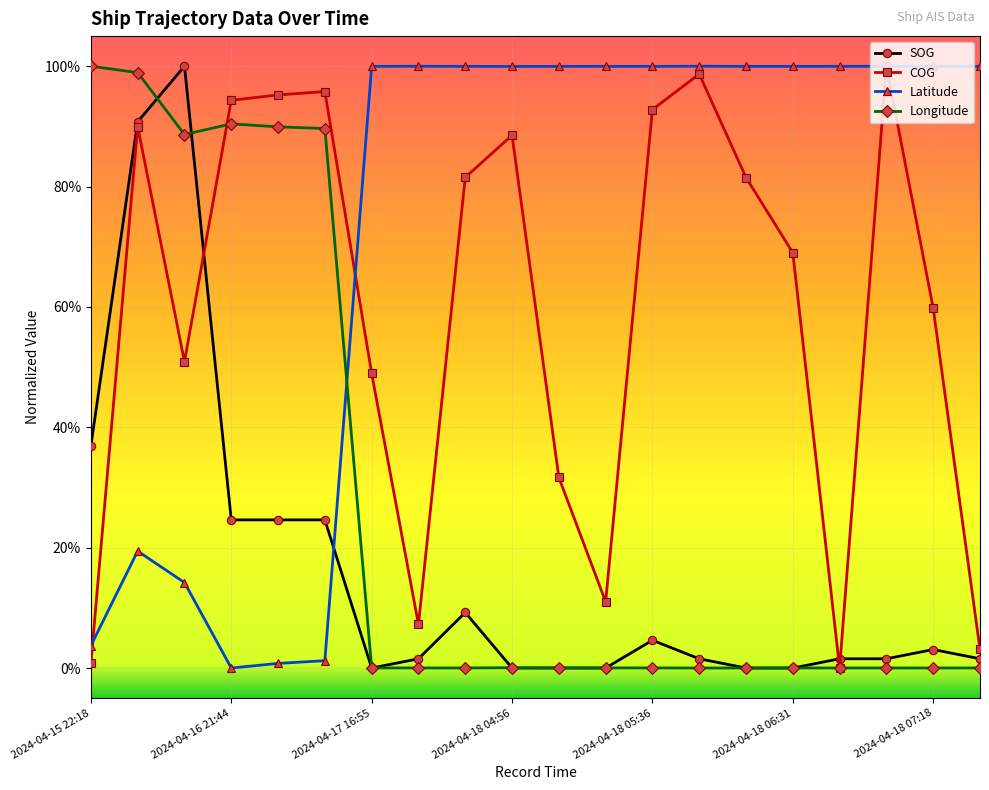

What are all the series names shown in the legend?

SOG, COG, Latitude, Longitude